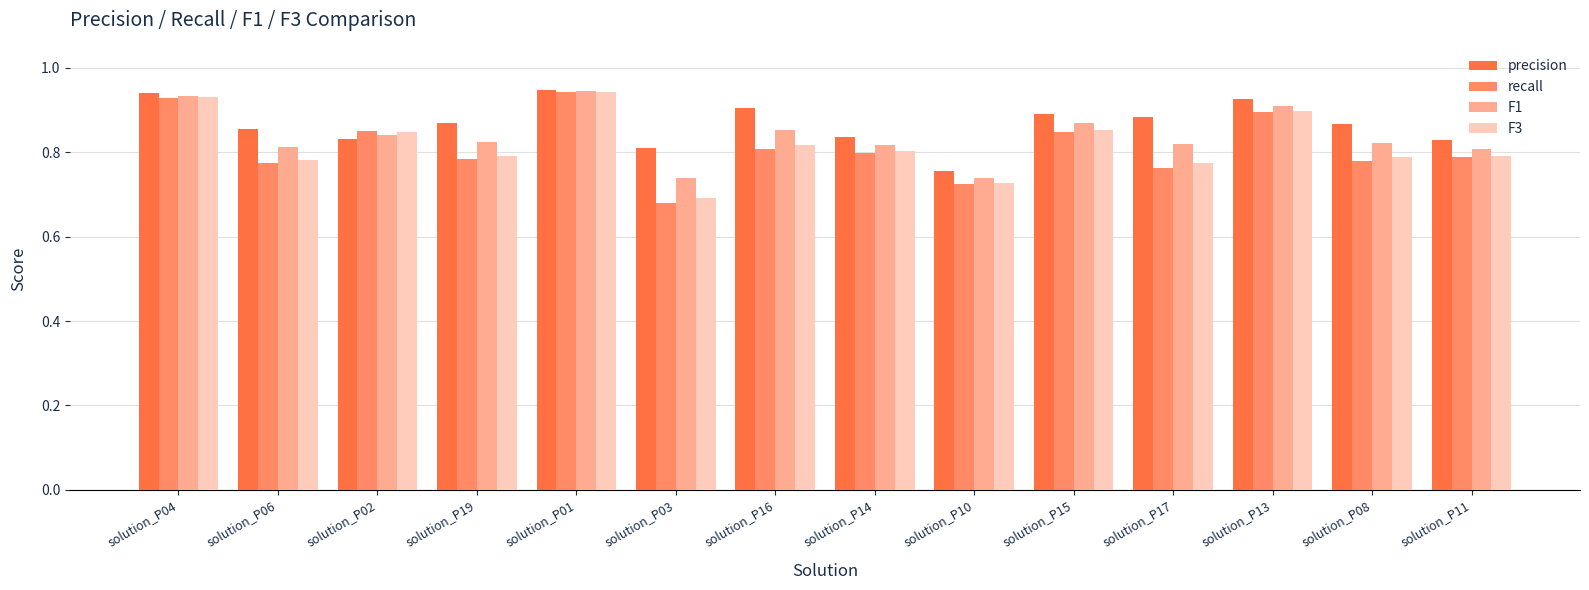

How many categories are shown in the chart?

14